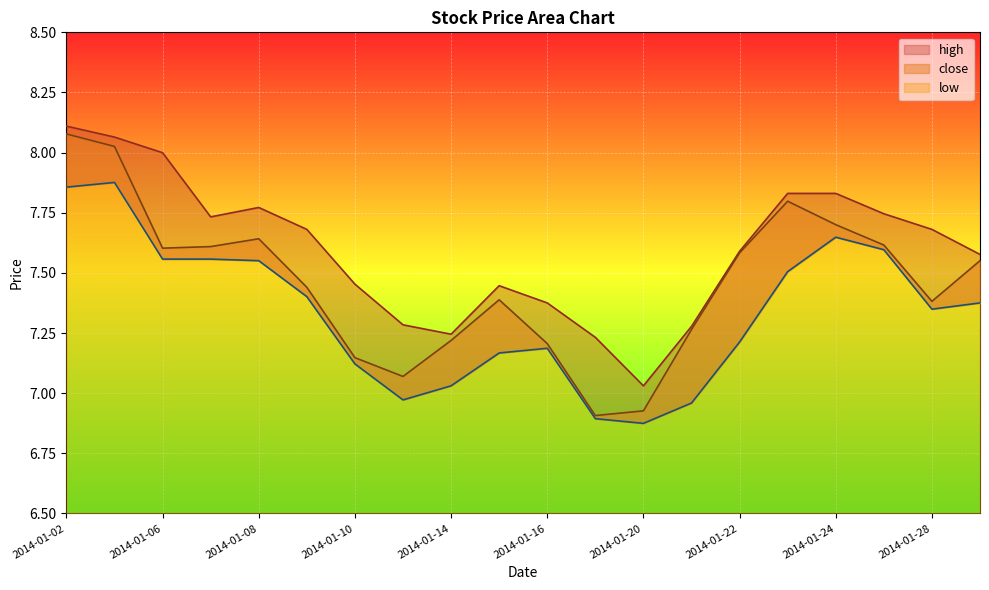

What is the approximate value of close at 2014-01-10?

7.1